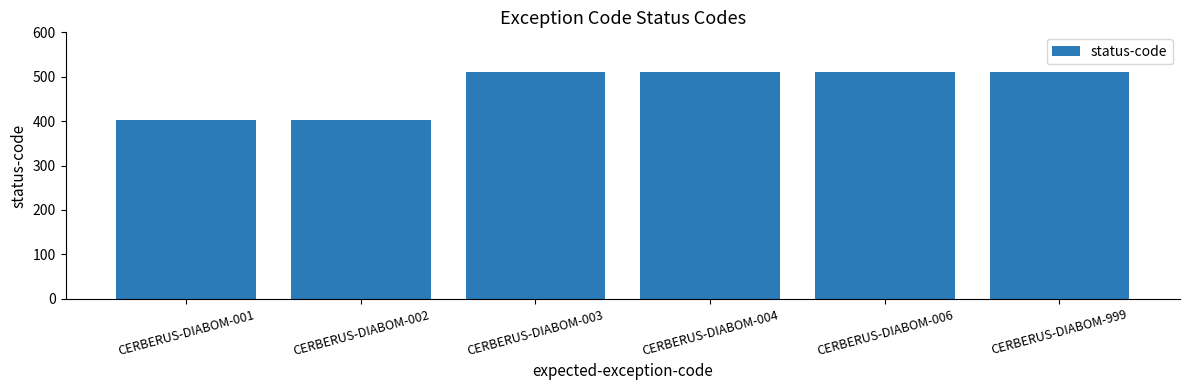

Approximately how many times larger is the value at CERBERUS-DIABOM-003 compared to CERBERUS-DIABOM-999?

1.0